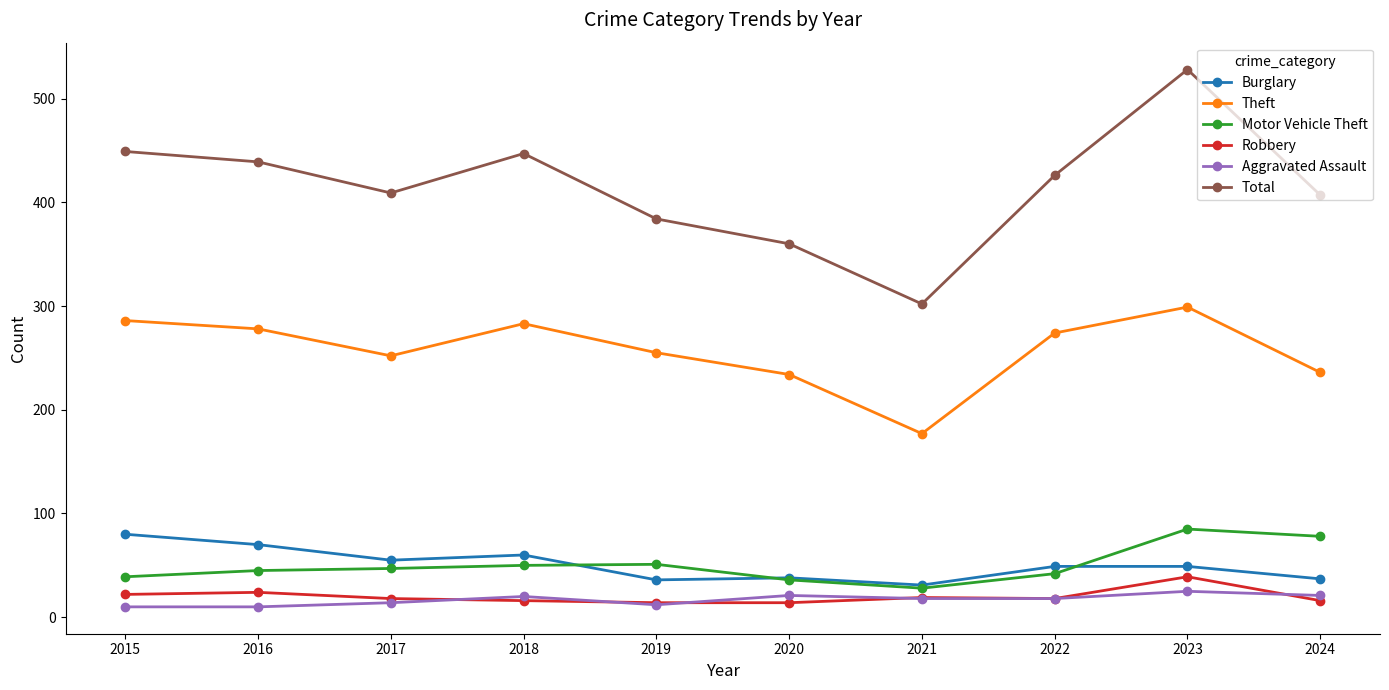

Which series has the largest total across all categories?

Total